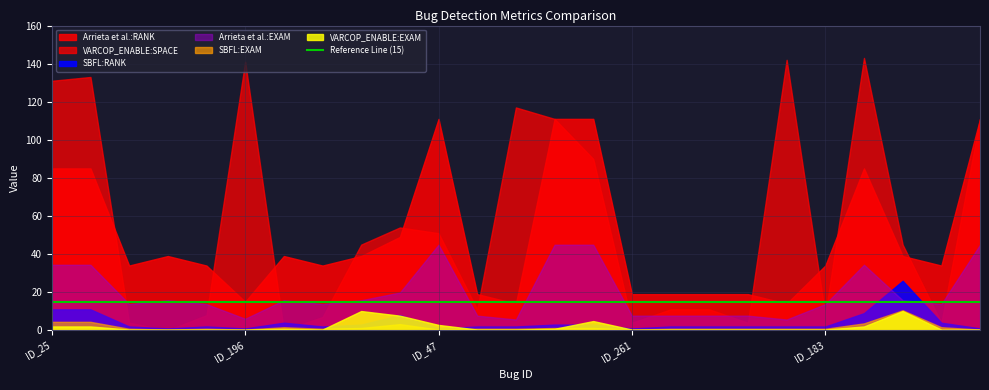

True or false: Arrieta et al.:RANK and VARCOP_ENABLE:SPACE intersect in this chart.

True